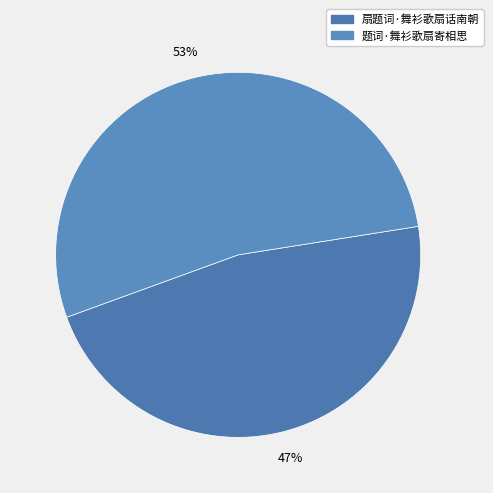

To the nearest percent, what is the difference between the largest and smallest slice percentages?

6%